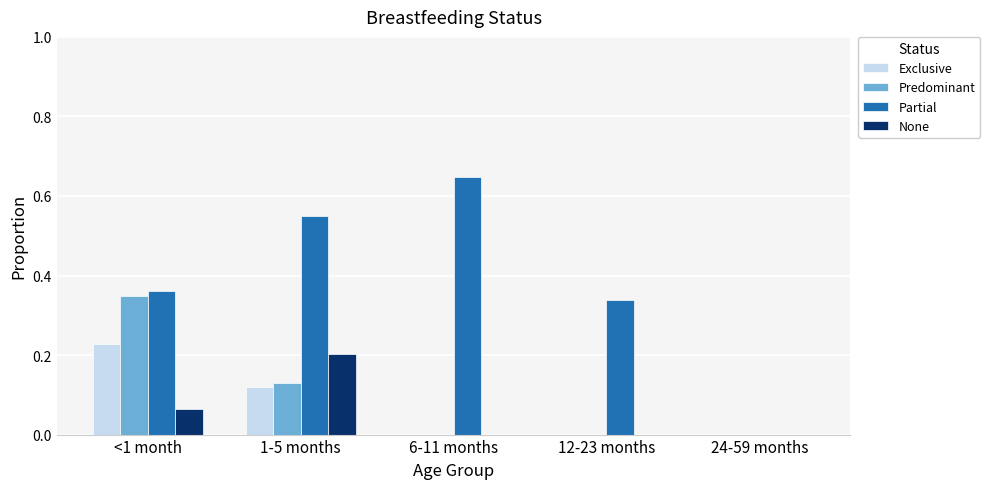

What is the sum of all Partial values?

1.9